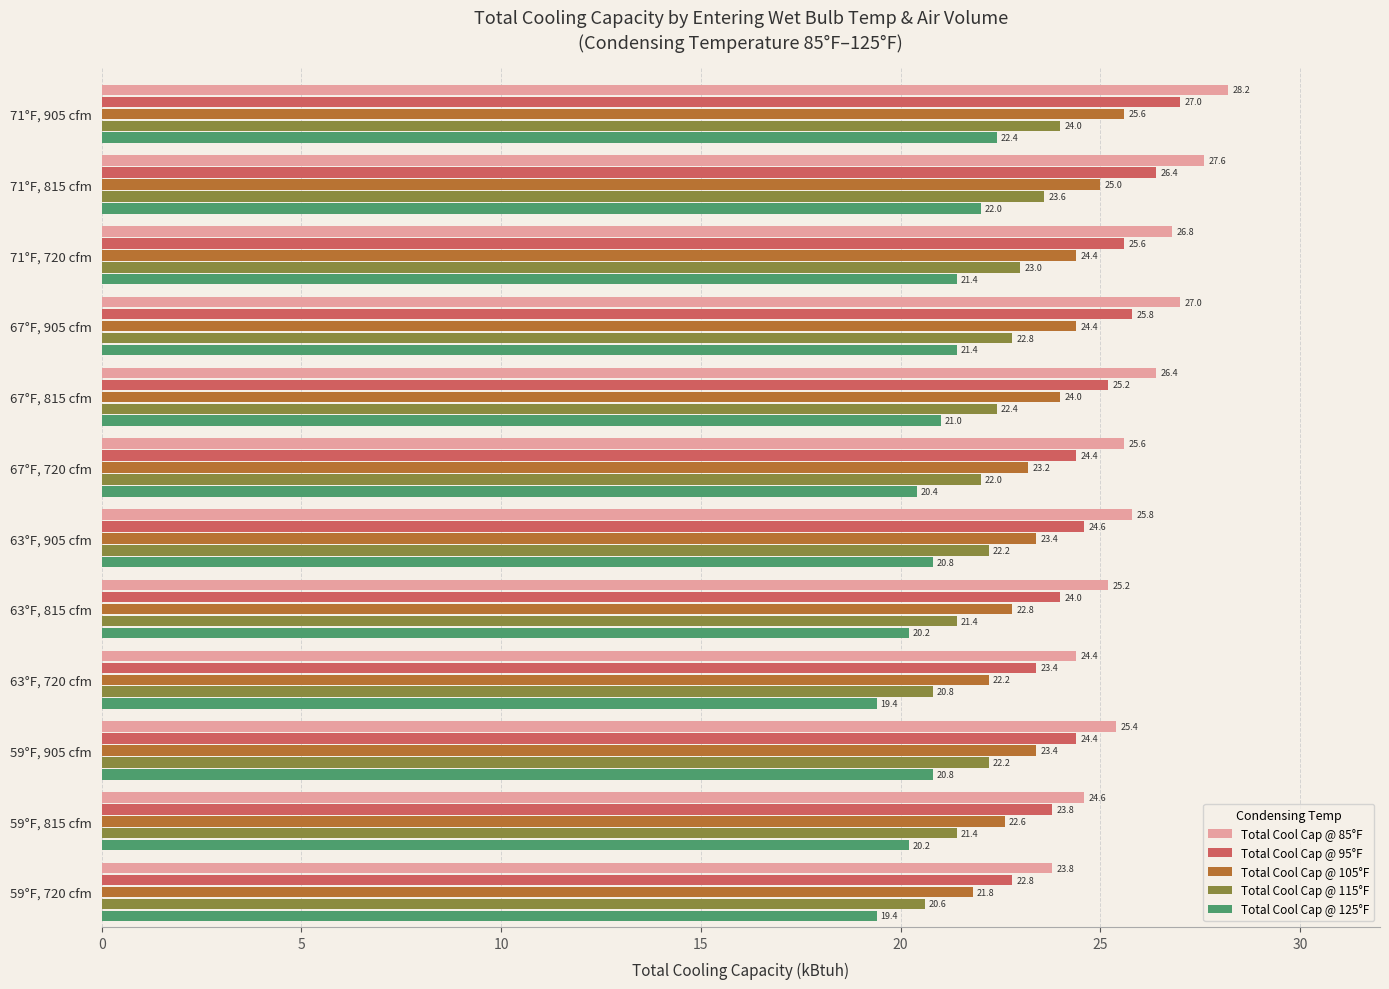

Rank the series by their average value, from highest to lowest.

Total Cool Cap @ 85°F, Total Cool Cap @ 95°F, Total Cool Cap @ 105°F, Total Cool Cap @ 115°F, Total Cool Cap @ 125°F